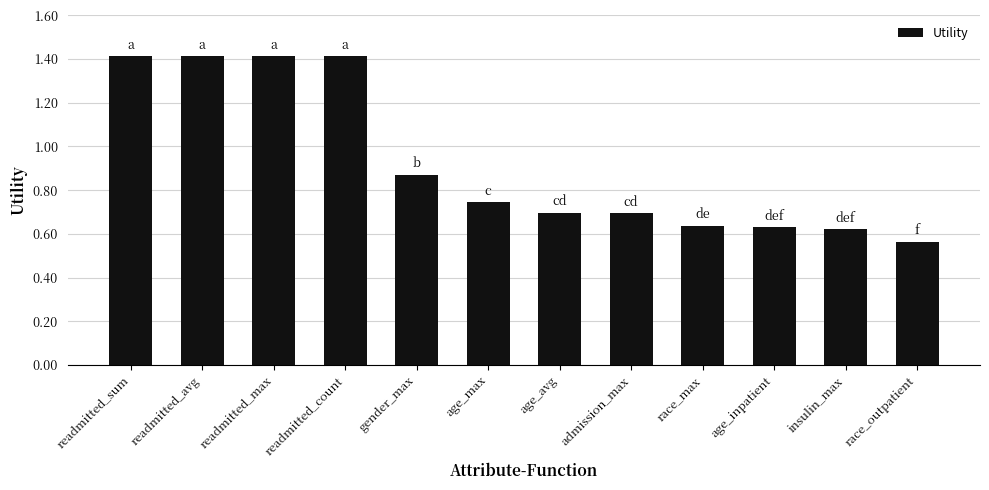

Where is the data nearest to the value 0?

race_outpatient